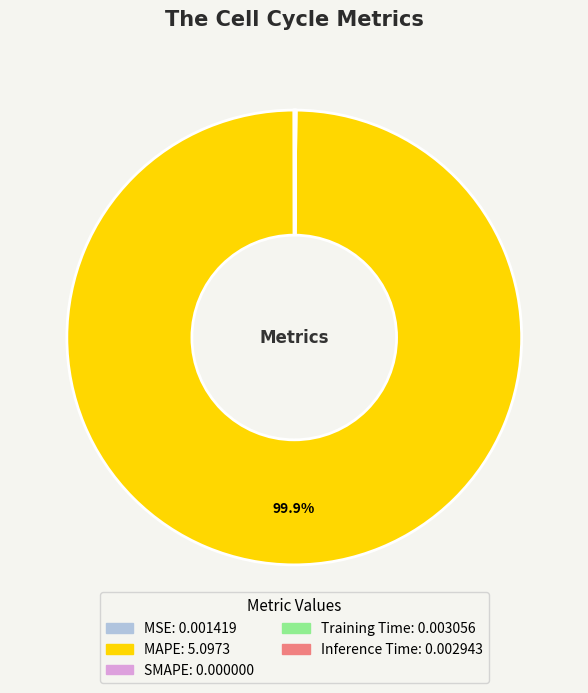

Which category has the biggest portion of the pie?

MAPE